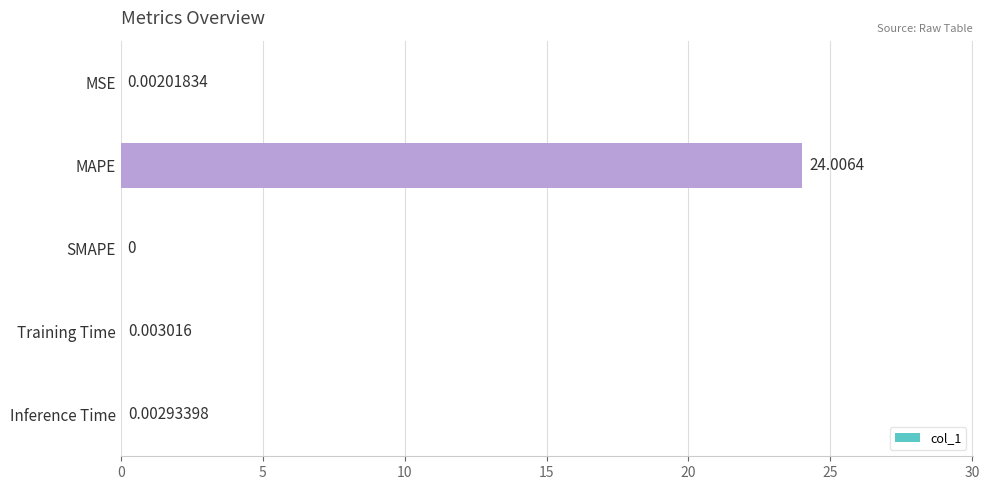

At which label is the value closest to 12?

Training Time